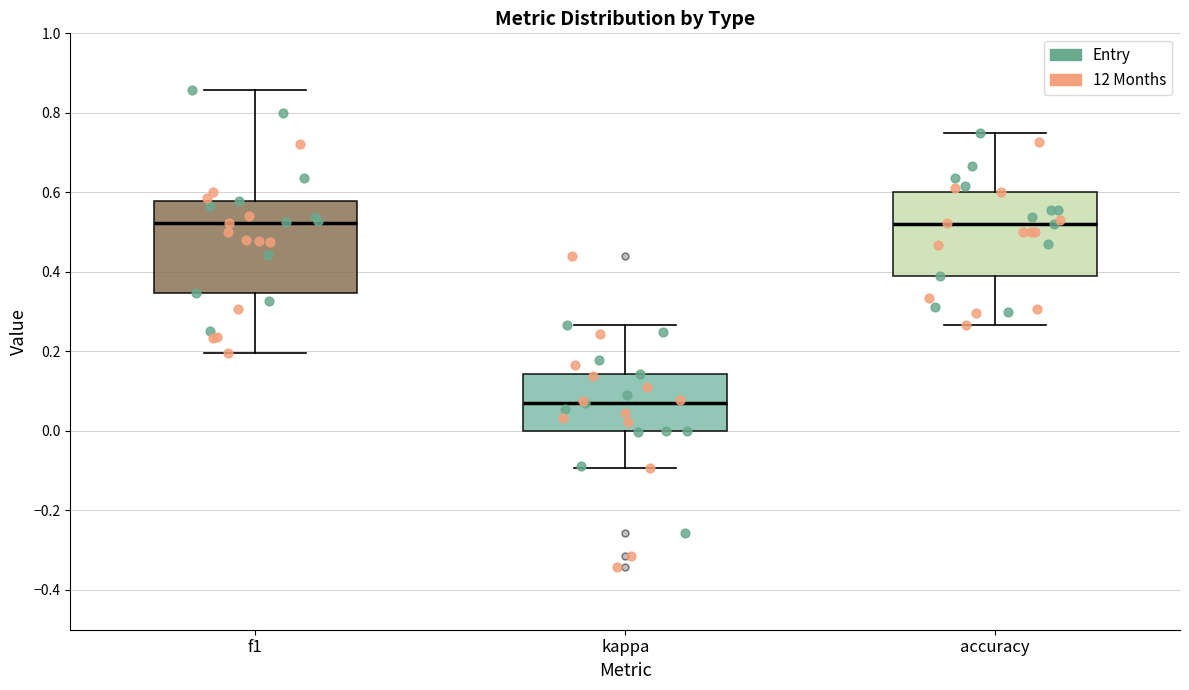

Where is the lower edge of the box for accuracy on the y-axis? The values are not printed on the chart, so give them approximately, as read against the axis.

0.38